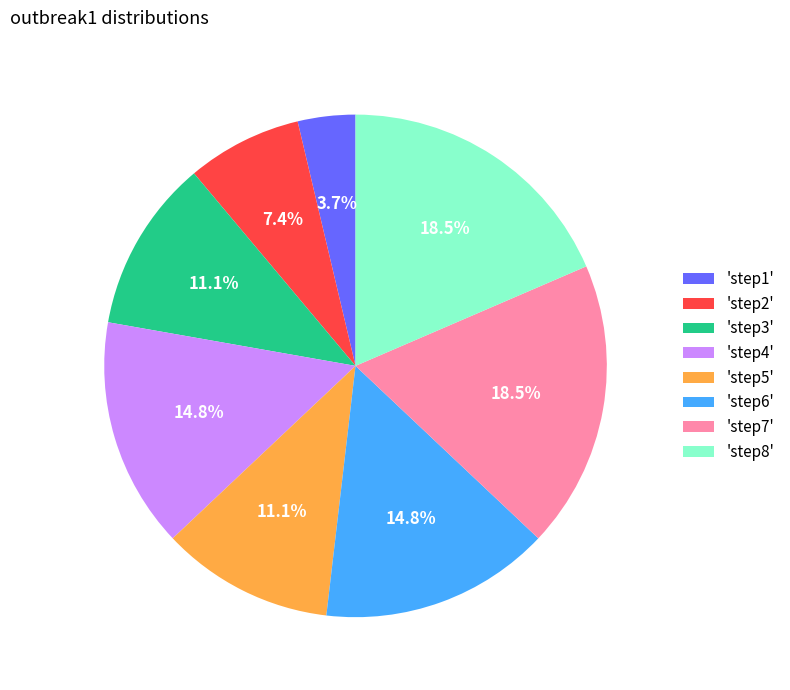

Does 'step6' represent more than half of the total?

No